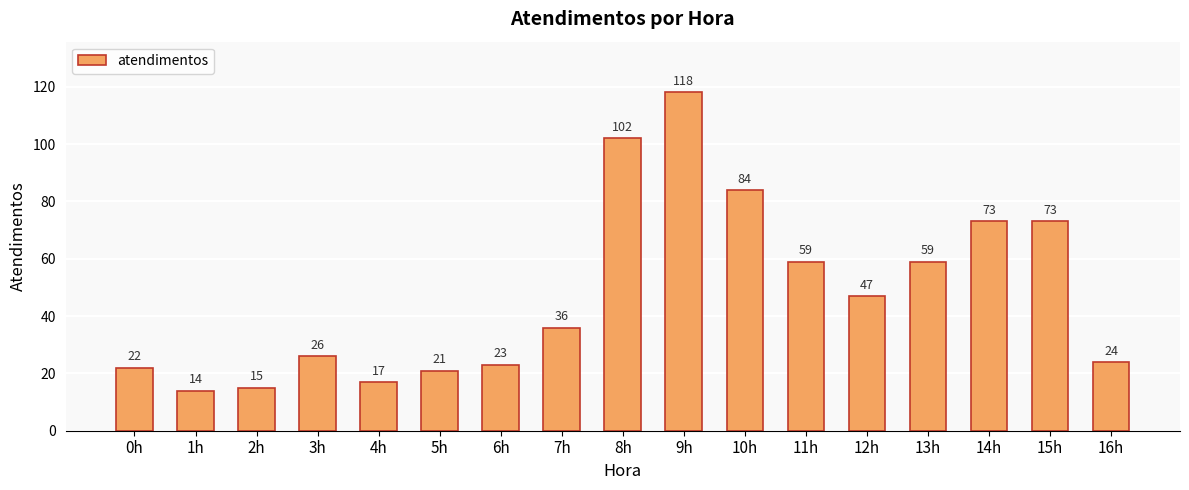

Which category has the lowest value across all series?

1h